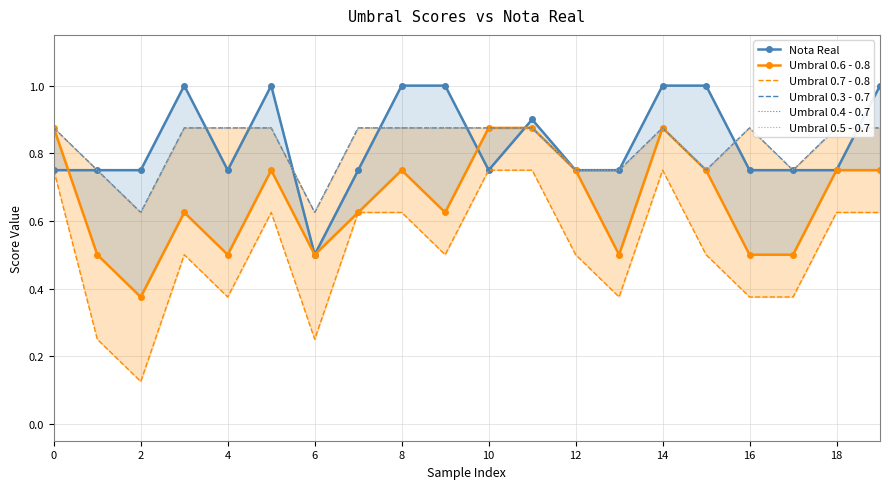

How many lines are shown in the chart?

6